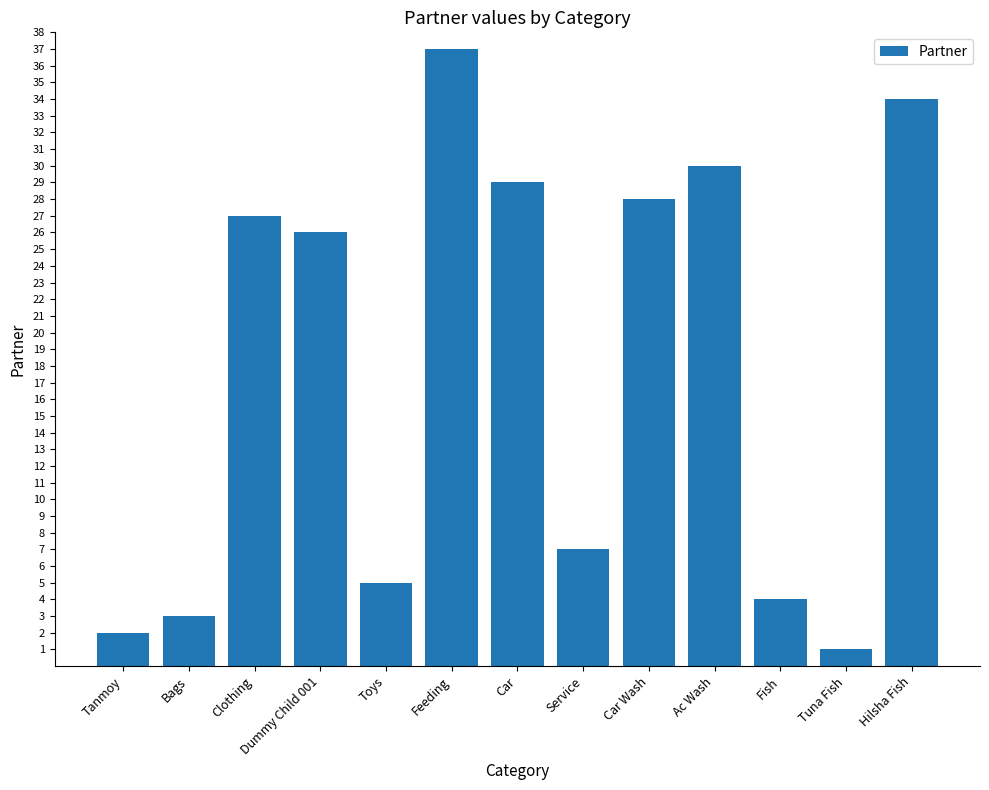

Which label corresponds to the smallest value in the chart?

Tuna Fish